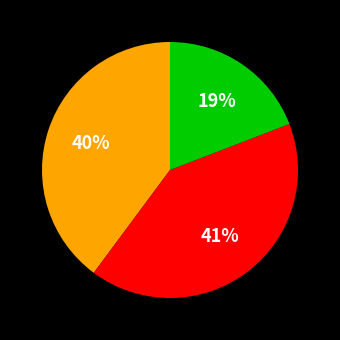

To the nearest percent, what is the difference between the largest and smallest slice percentages?

22%